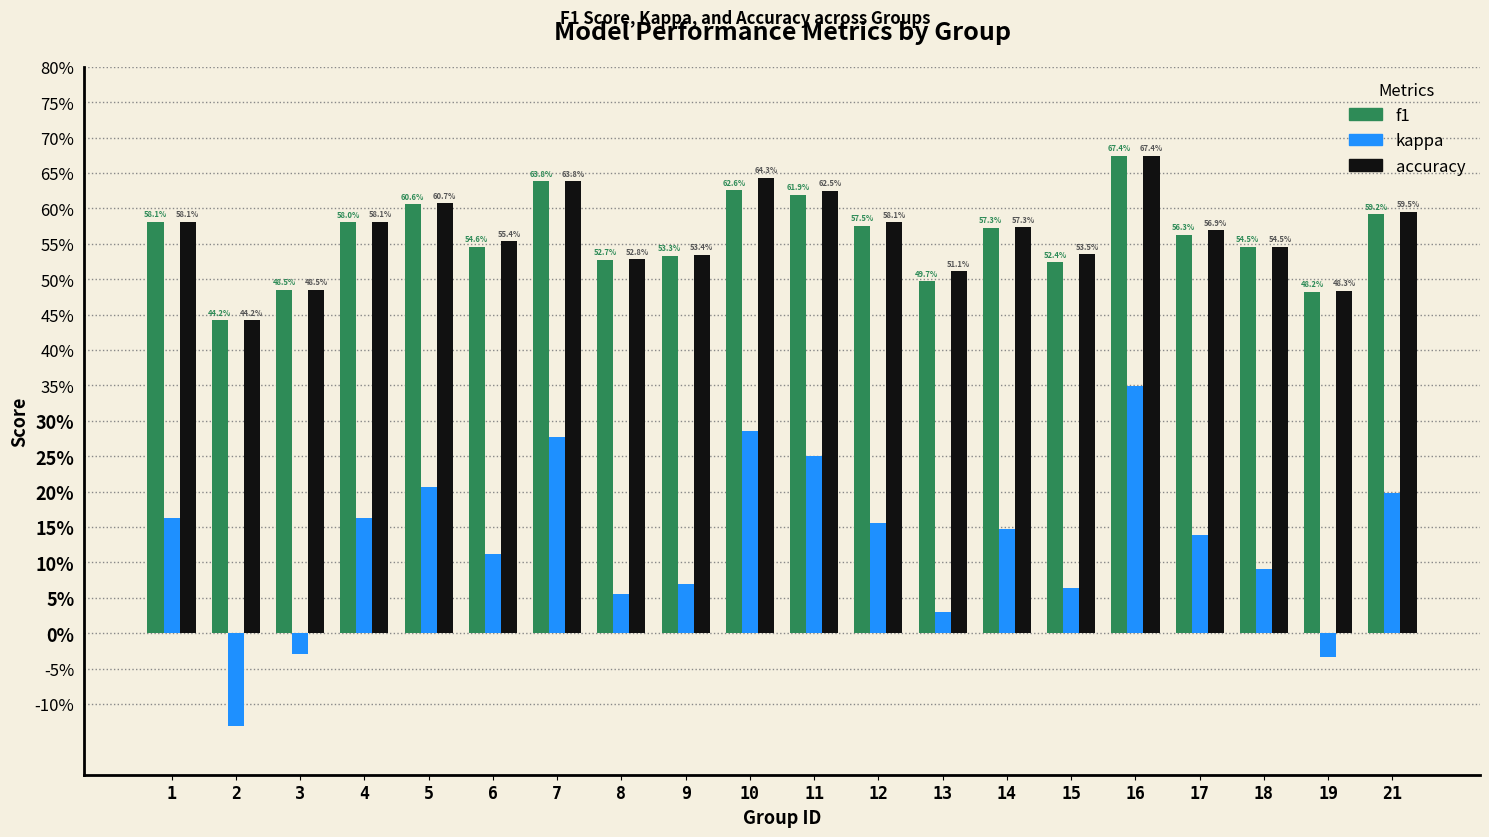

Are the bars grouped side by side (vs. stacked)?

Yes